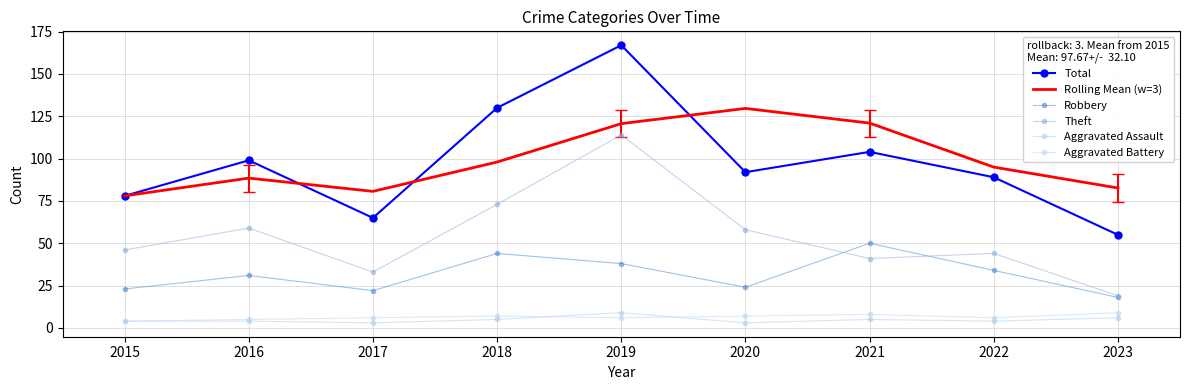

What value does the Robbery series have at 2022?

34.0